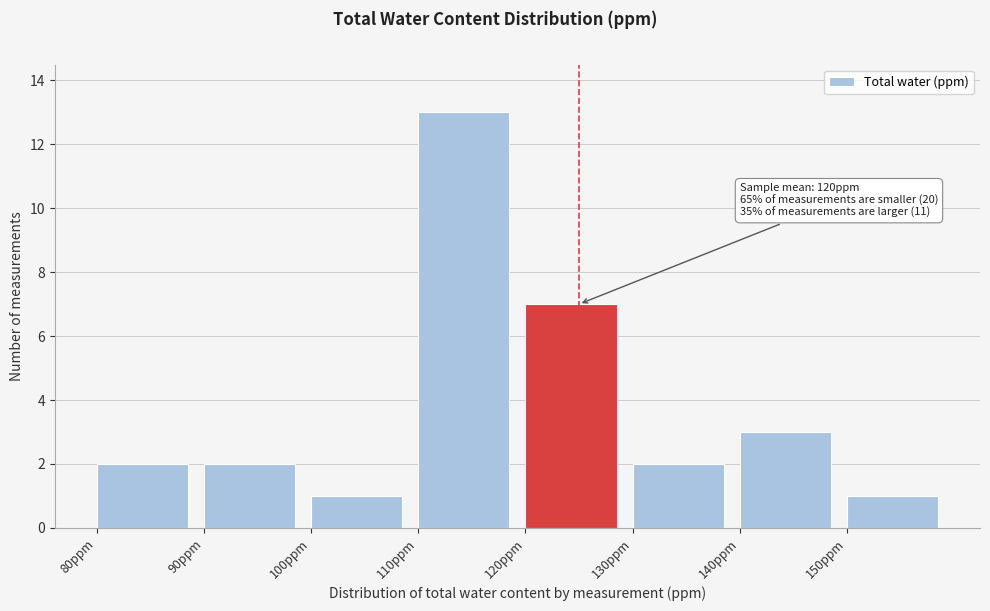

Over which range of the x-axis is the bar tallest?

110 to 120